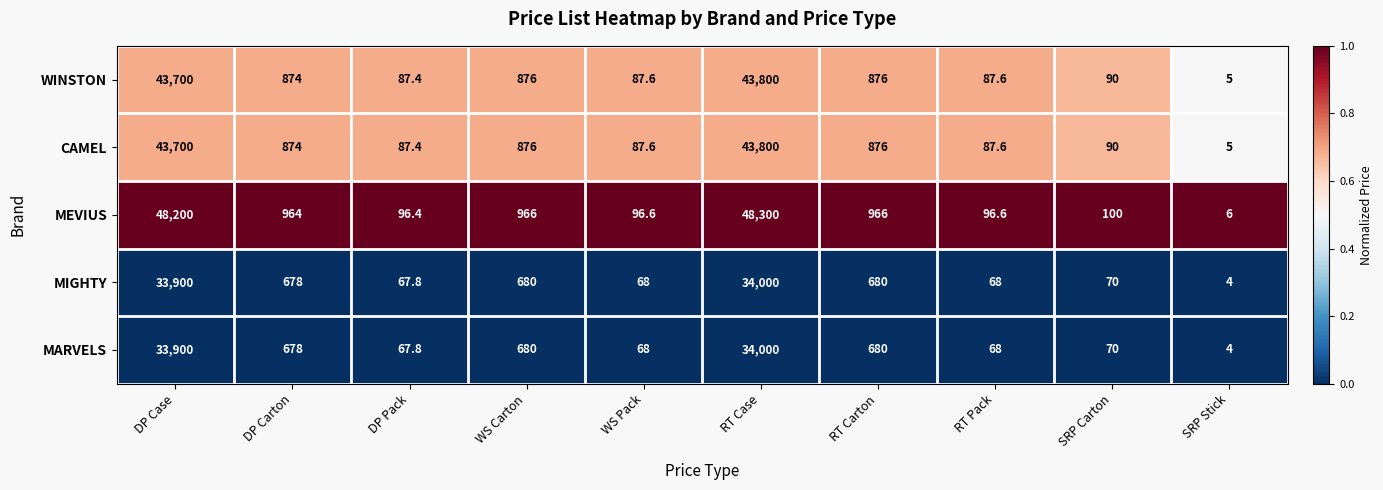

Which category has the highest value in the MEVIUS series?

RT Case